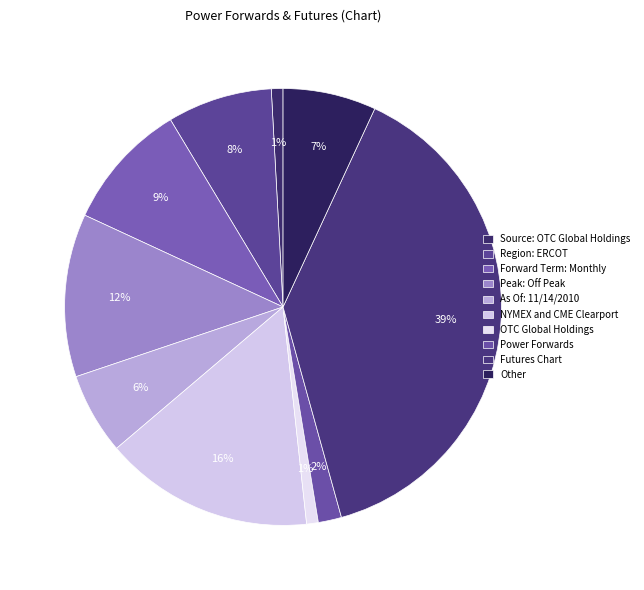

To the nearest percent, what percentage of the pie is Source: OTC Global Holdings?

1%